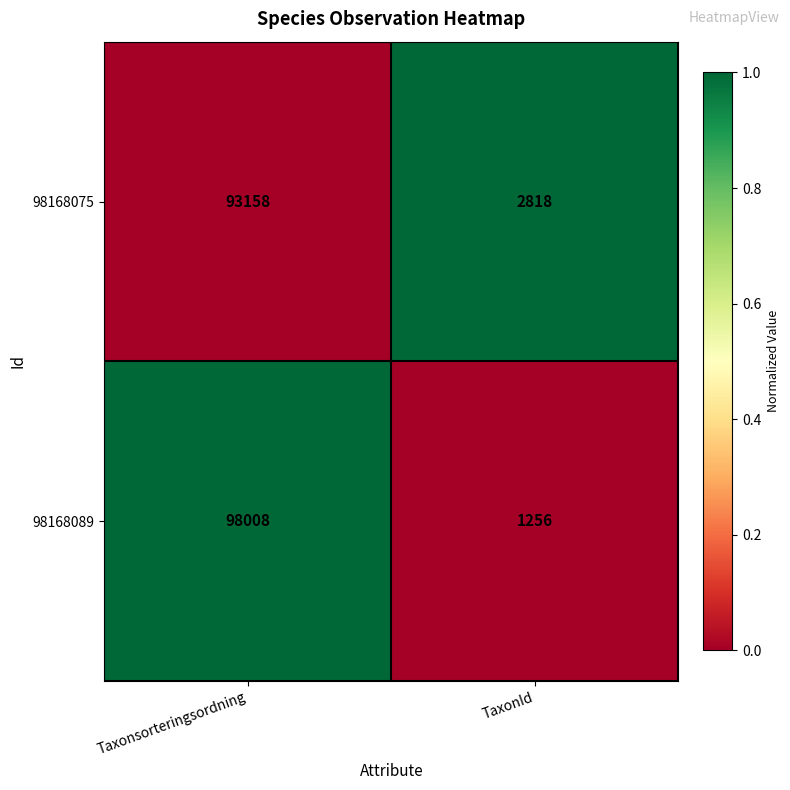

Which series has the largest total across all categories?

98168089